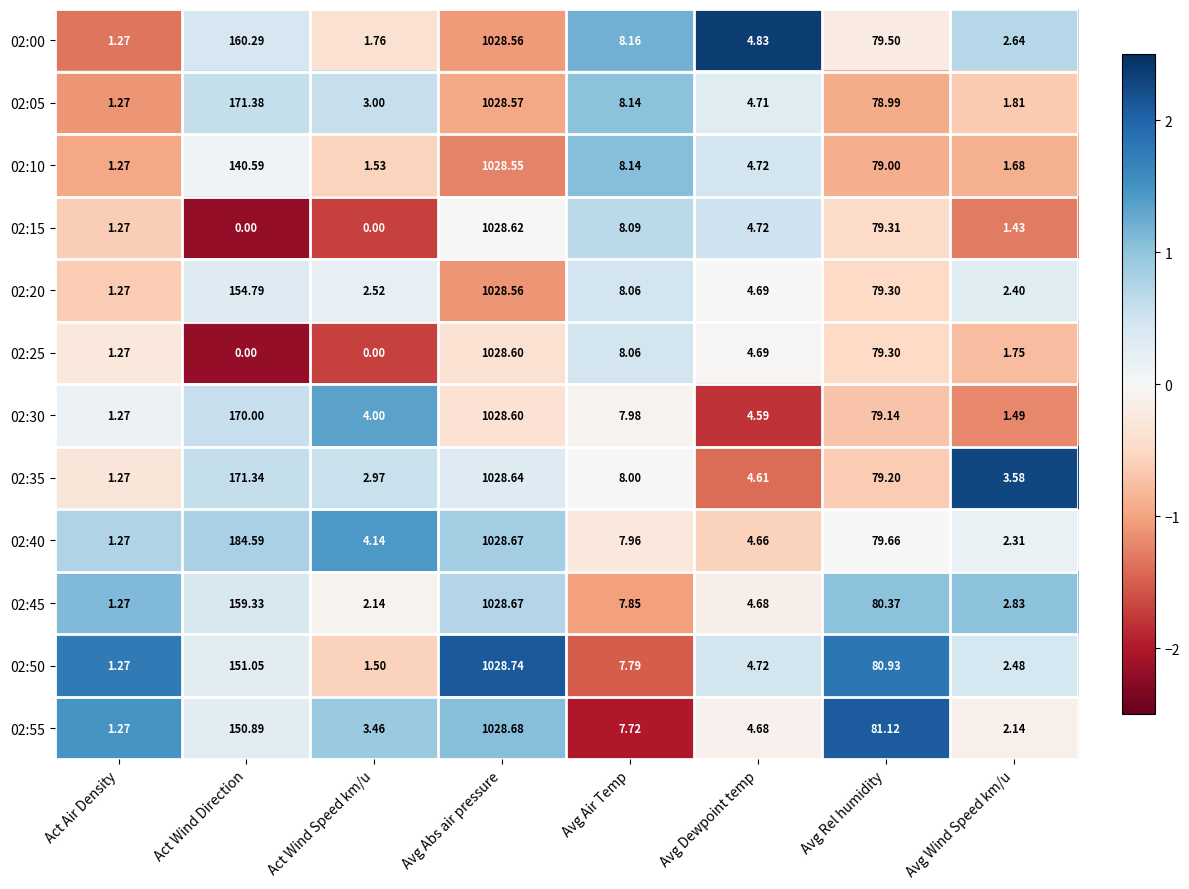

Which series has the largest total across all categories?

02:40